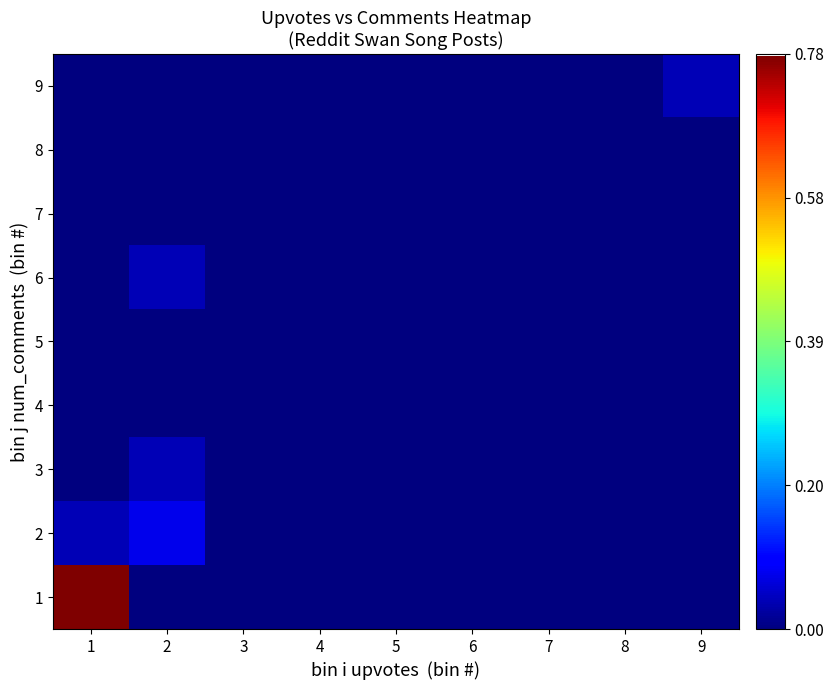

Reading right to left, list all the values displayed in this chart.

1: 9=0.0	8=0.0	7=0.0	6=0.0	5=0.0	4=0.0	3=0.0	2=0.0	1=0.8
2: 9=0.0	8=0.0	7=0.0	6=0.0	5=0.0	4=0.0	3=0.0	2=0.1	1=0.0
3: 9=0.0	8=0.0	7=0.0	6=0.0	5=0.0	4=0.0	3=0.0	2=0.0	1=0.0
4: 9=0.0	8=0.0	7=0.0	6=0.0	5=0.0	4=0.0	3=0.0	2=0.0	1=0.0
5: 9=0.0	8=0.0	7=0.0	6=0.0	5=0.0	4=0.0	3=0.0	2=0.0	1=0.0
6: 9=0.0	8=0.0	7=0.0	6=0.0	5=0.0	4=0.0	3=0.0	2=0.0	1=0.0
7: 9=0.0	8=0.0	7=0.0	6=0.0	5=0.0	4=0.0	3=0.0	2=0.0	1=0.0
8: 9=0.0	8=0.0	7=0.0	6=0.0	5=0.0	4=0.0	3=0.0	2=0.0	1=0.0
9: 9=0.0	8=0.0	7=0.0	6=0.0	5=0.0	4=0.0	3=0.0	2=0.0	1=0.0